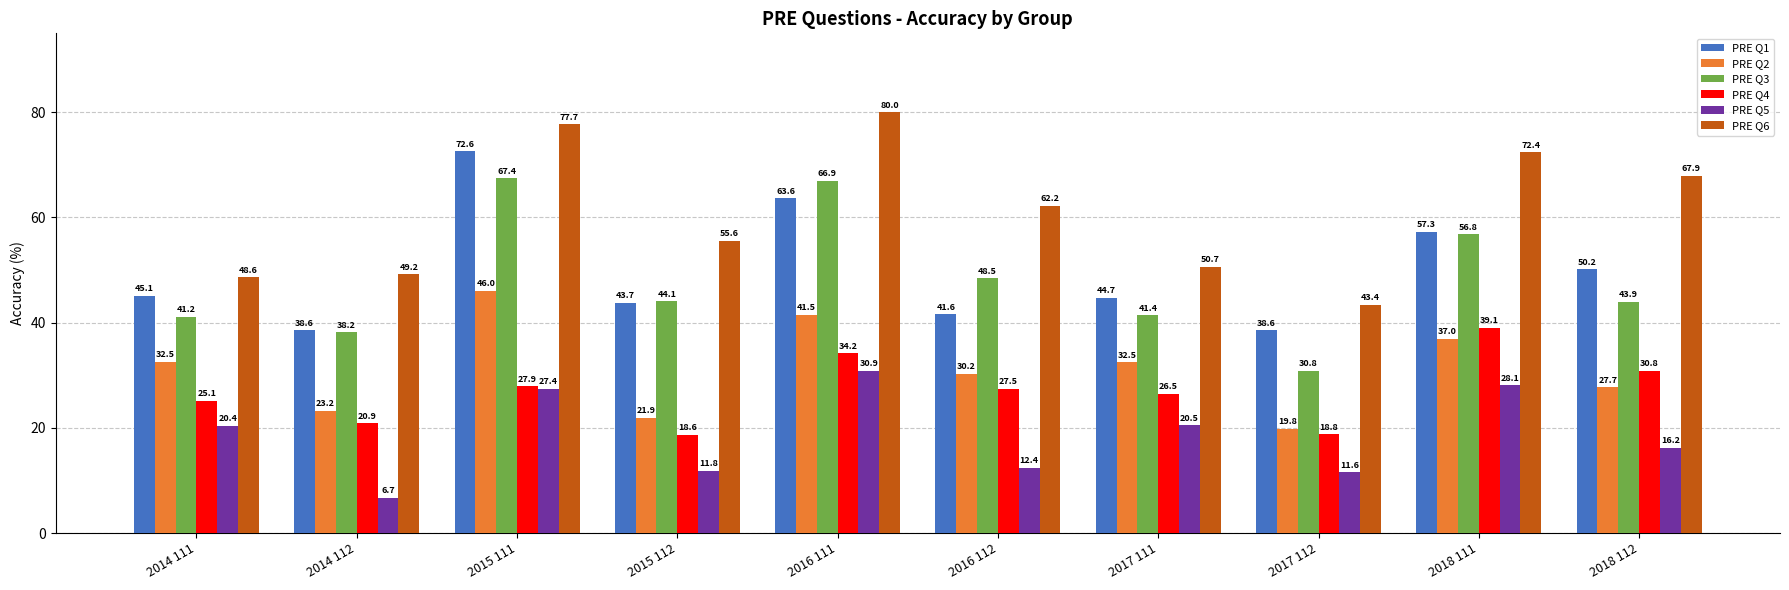

Count the number of categories in the chart.

10